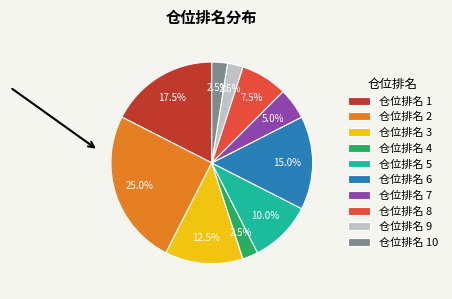

Is there a majority slice in this chart?

No